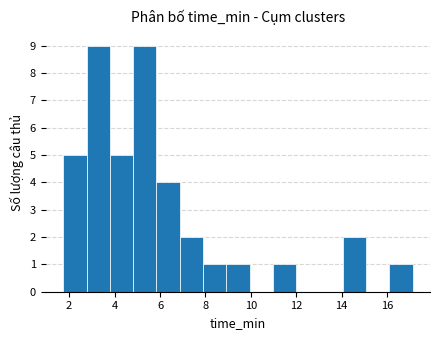

Reading left to right, transcribe this chart: for each bar, give the range it covers on the x-axis and its height. Neither the bar edges nor the heights are printed on the chart, so give them approximately, as read against the axes.

1.8 to 2.8: 5
2.8 to 3.8: 9
3.8 to 4.8: 5
4.8 to 5.8: 9
5.8 to 6.8: 4
6.8 to 7.8: 2
7.8 to 9.0: 1
9.0 to 10.0: 1
10.0 to 11.0: 0
11.0 to 12.0: 1
12.0 to 13.0: 0
13.0 to 14.0: 0
14.0 to 15.0: 2
15.0 to 16.0: 0
16.0 to 17.2: 1